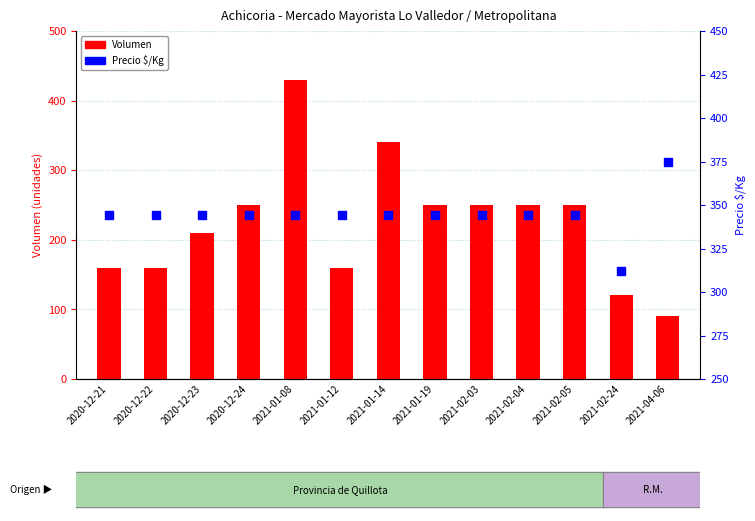

What are all the series names shown in the legend?

Volumen, Precio $/Kg